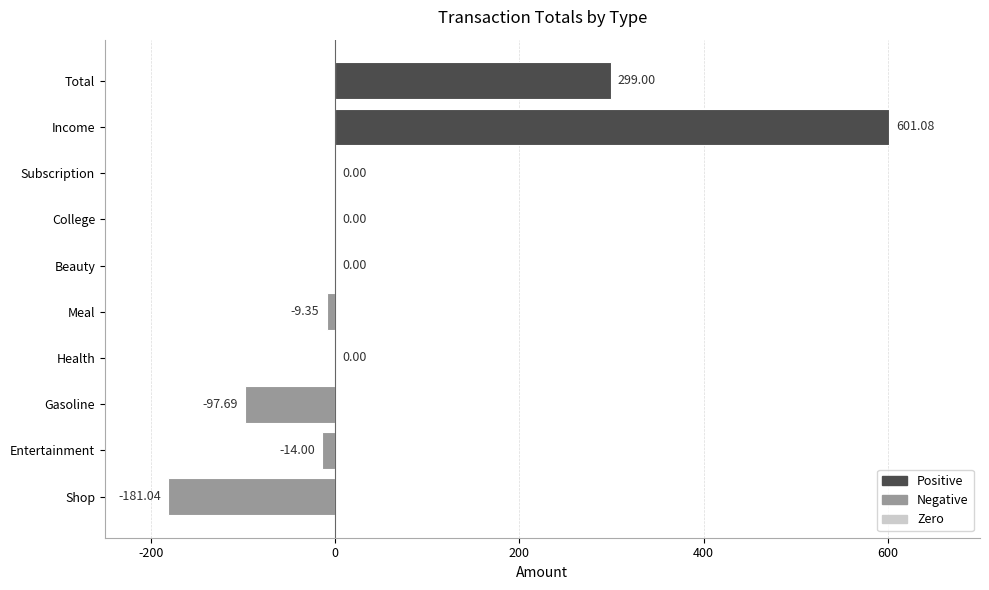

Which has a higher value, Subscription or Gasoline?

Subscription